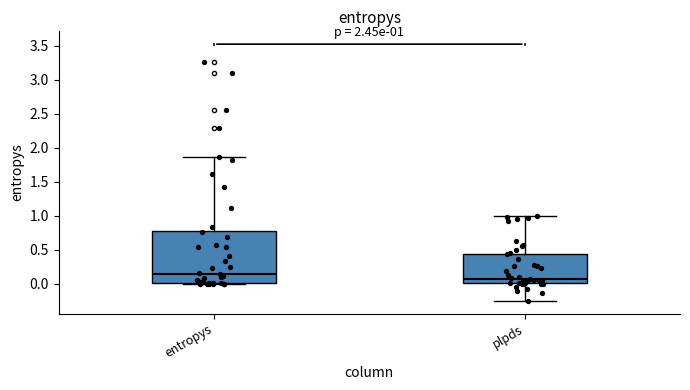

Comparing the boxes themselves (not the whiskers), which one is the tallest?

entropys